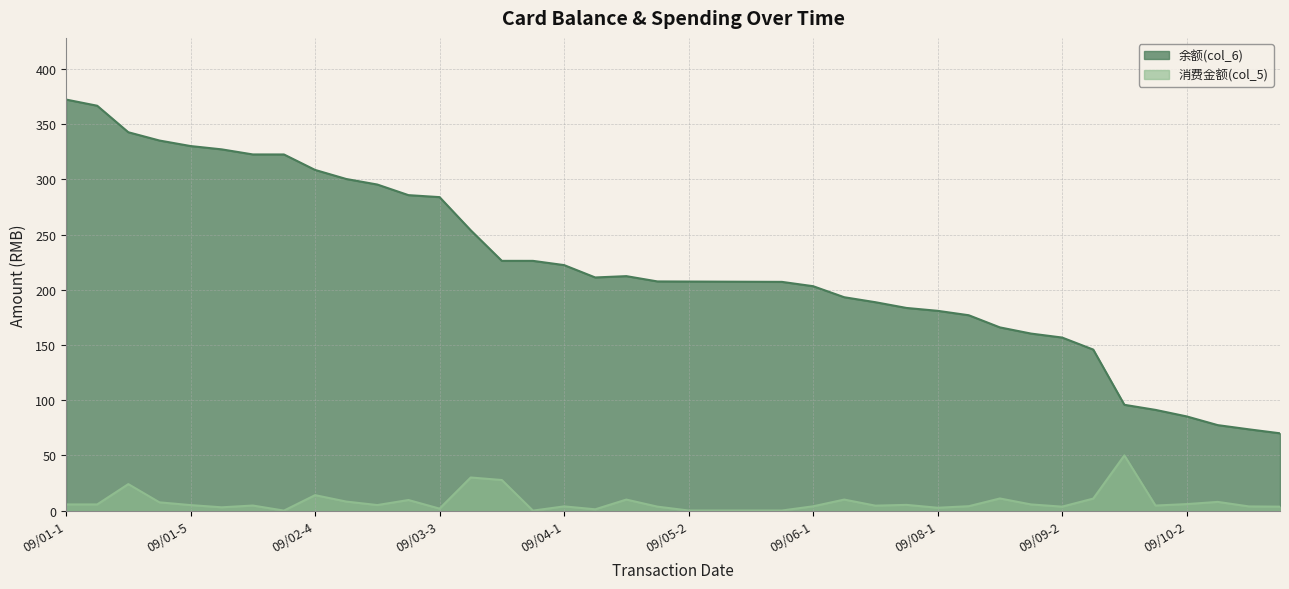

Rank the series by their maximum value, from highest to lowest.

余额(col_6), 消费金额(col_5)